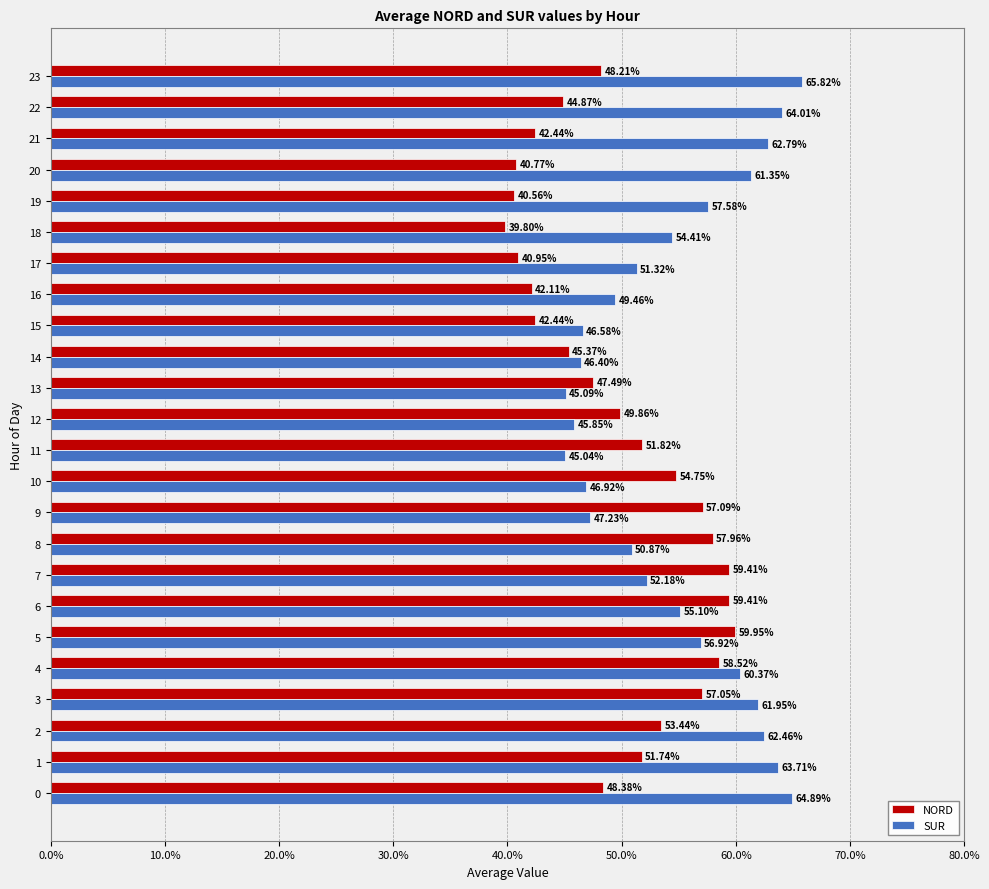

What is the difference between the maximum and minimum values in the SUR series?

20.8